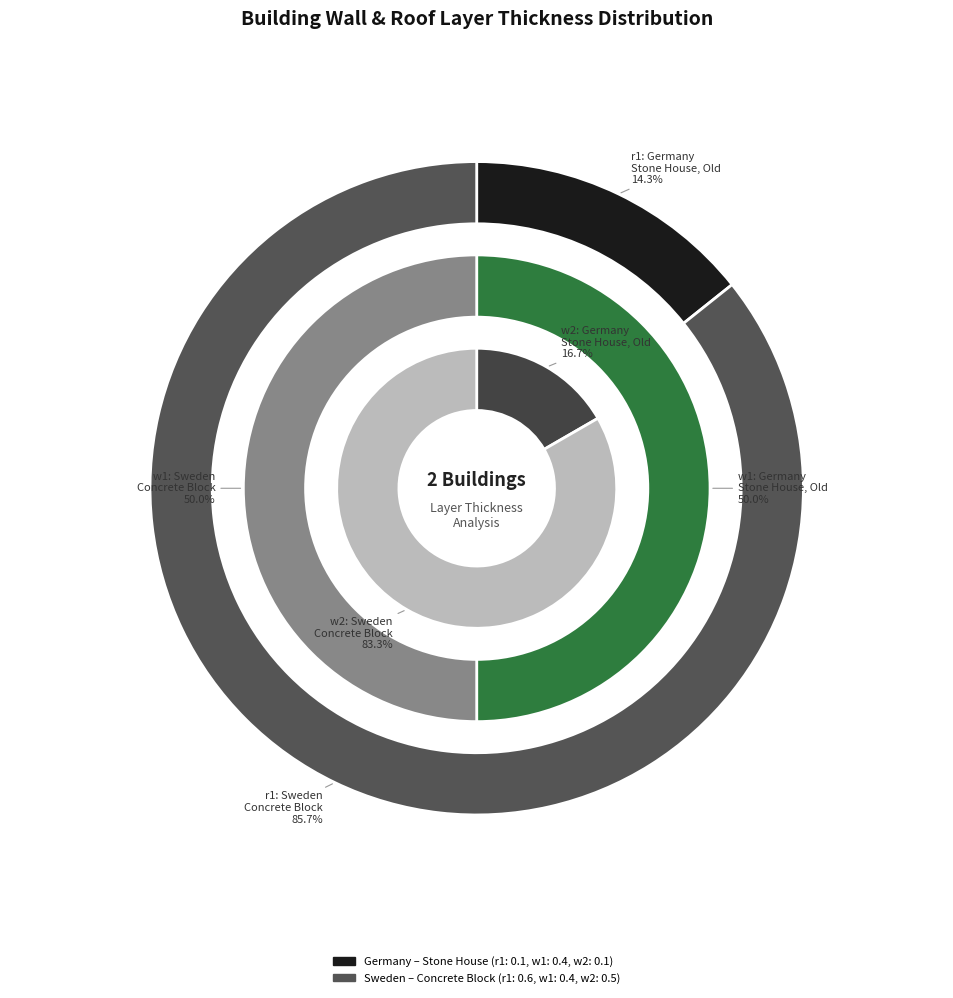

Count the number of slices in the pie.

2